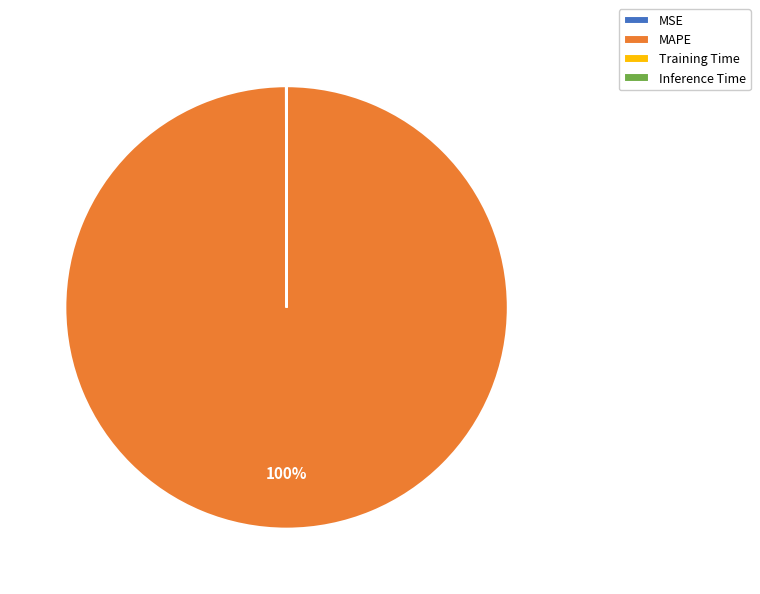

To the nearest percent, what is the difference between the largest and smallest slice percentages?

100%